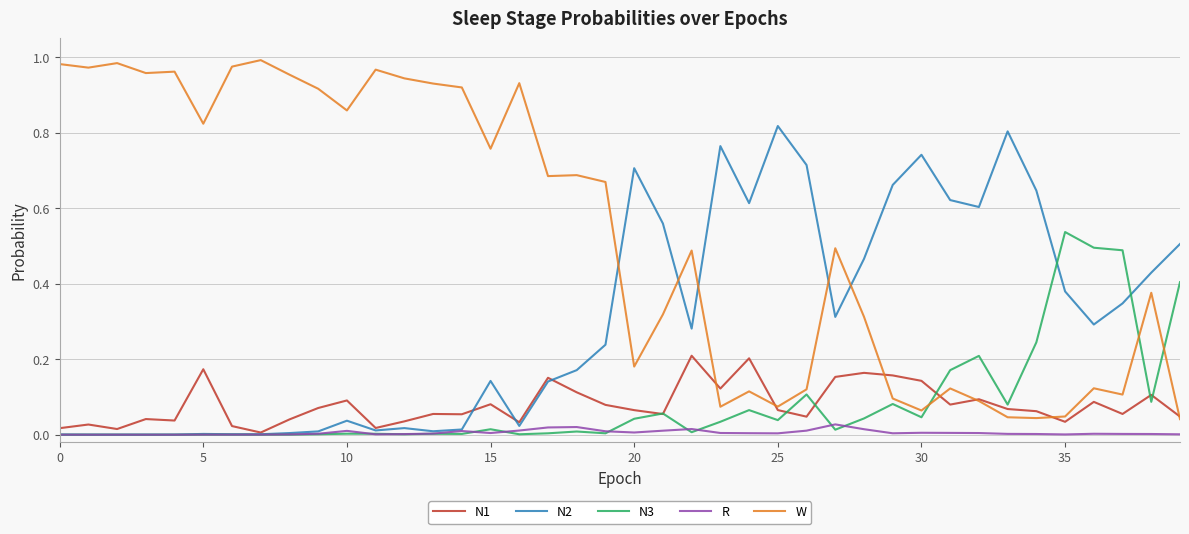

How many series are shown in this chart?

5